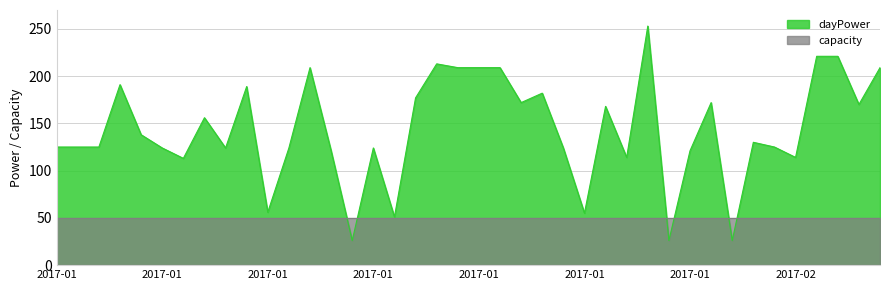

What is the maximum value shown in the chart?

253